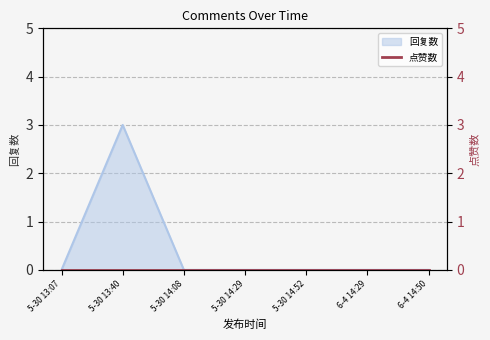

The value of 回复数 at 5-30 13:40 is 1. True or false?

False